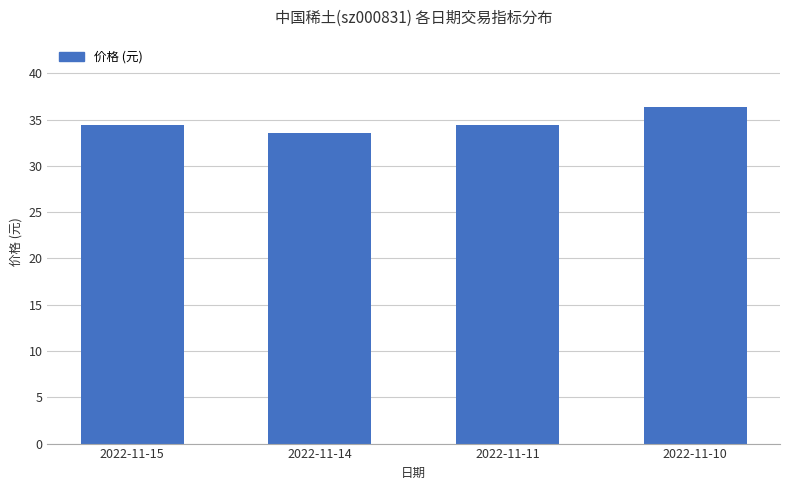

Read the value at 2022-11-15.

34.4